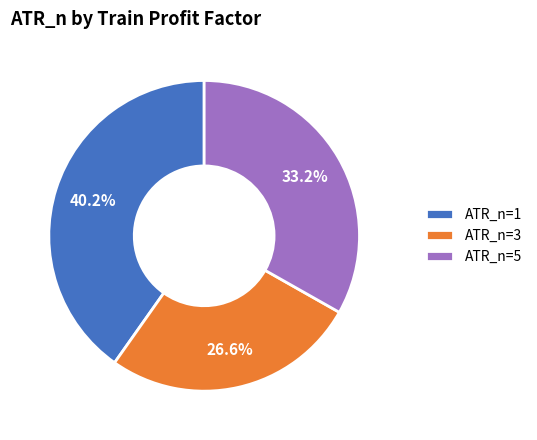

How many segments does this pie chart have?

3